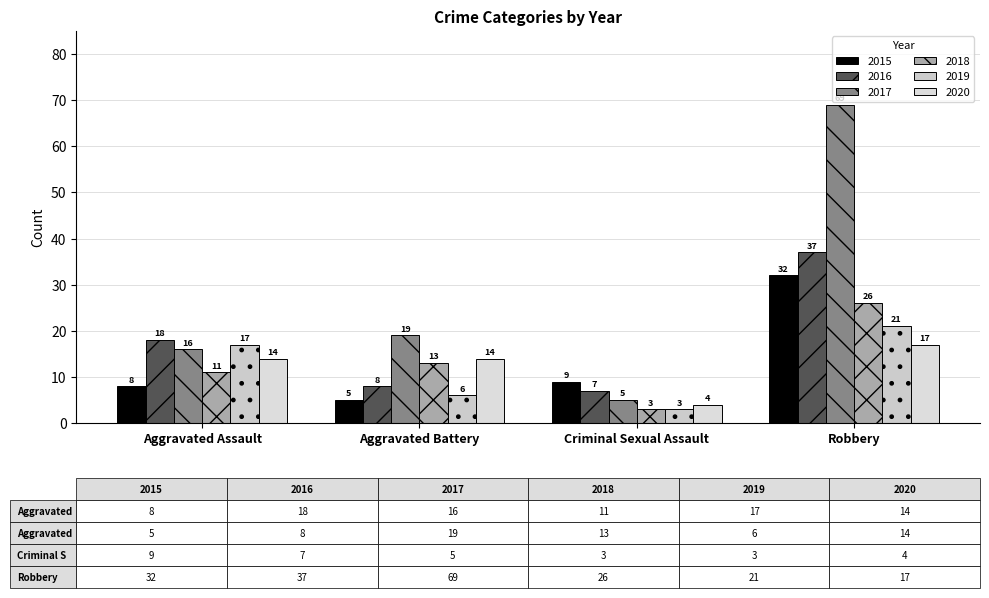

At which label is 2019 closest to 12?

Aggravated Assault